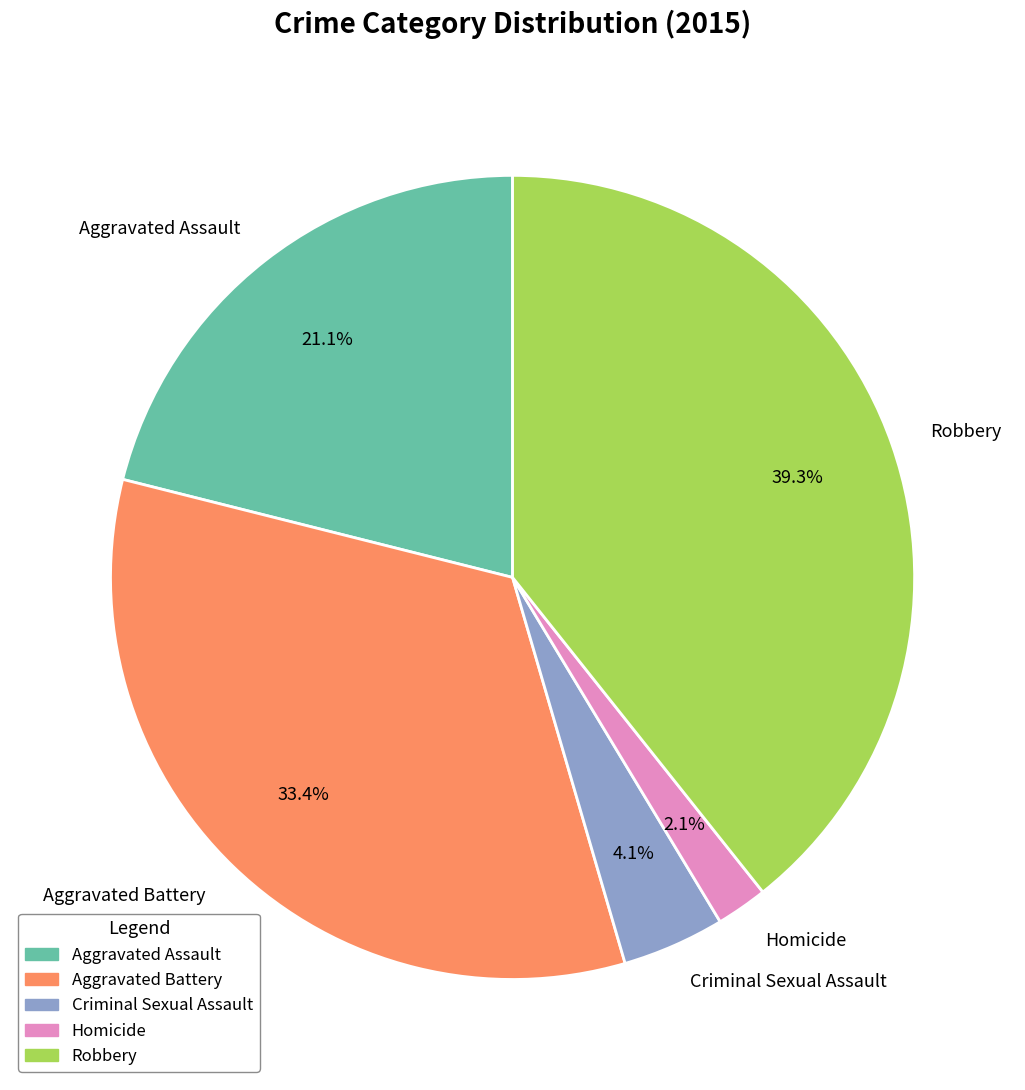

What is the total percentage of Criminal Sexual Assault and Robbery?

43.4%